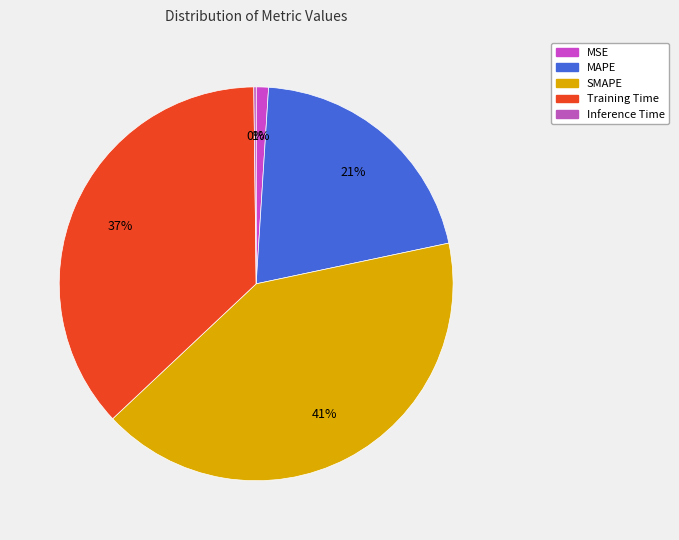

Is it true that SMAPE is 41% of the pie?

True